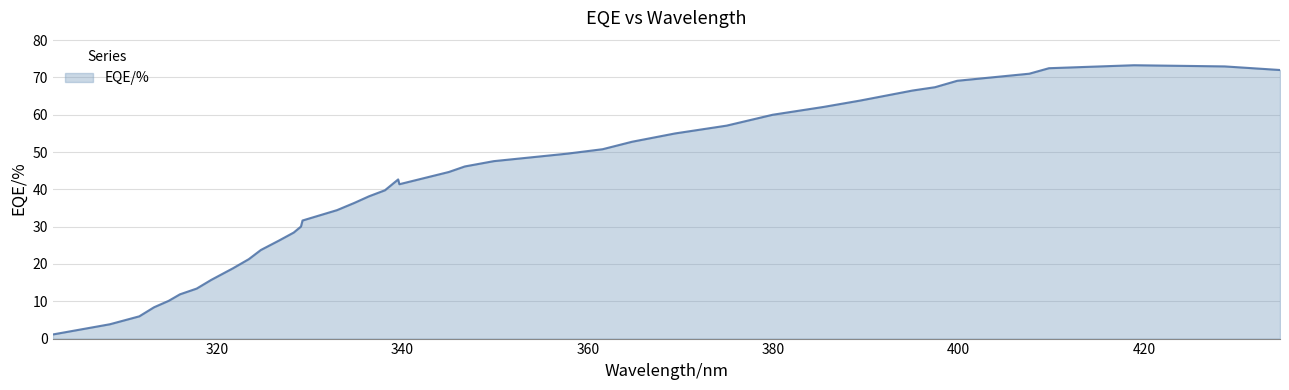

What is the difference between the maximum and minimum values?

72.2